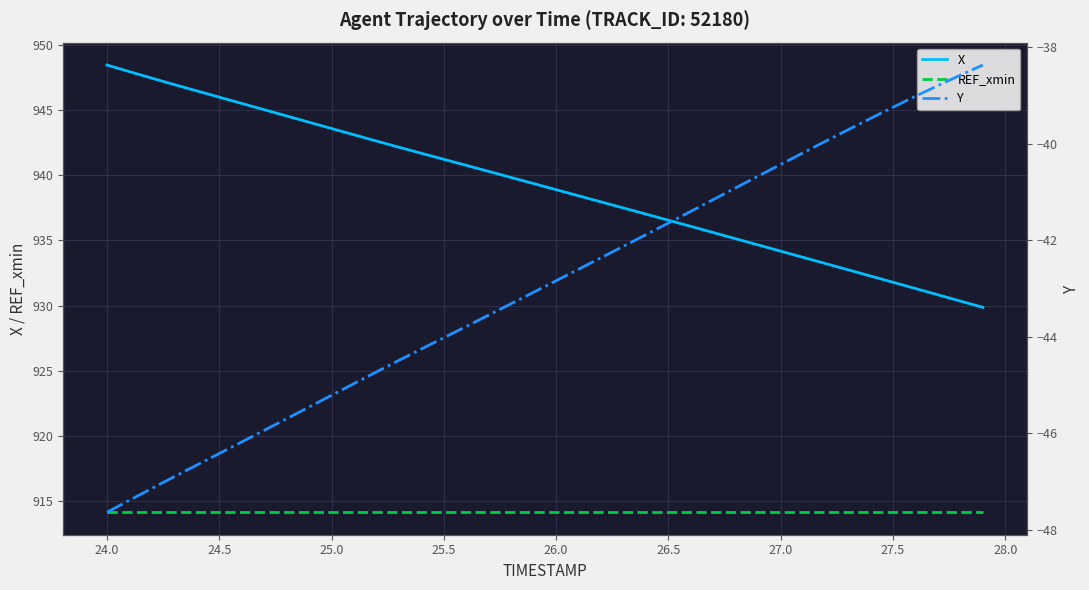

What is the value of the REF_xmin point at the 36th from the left?

914.1